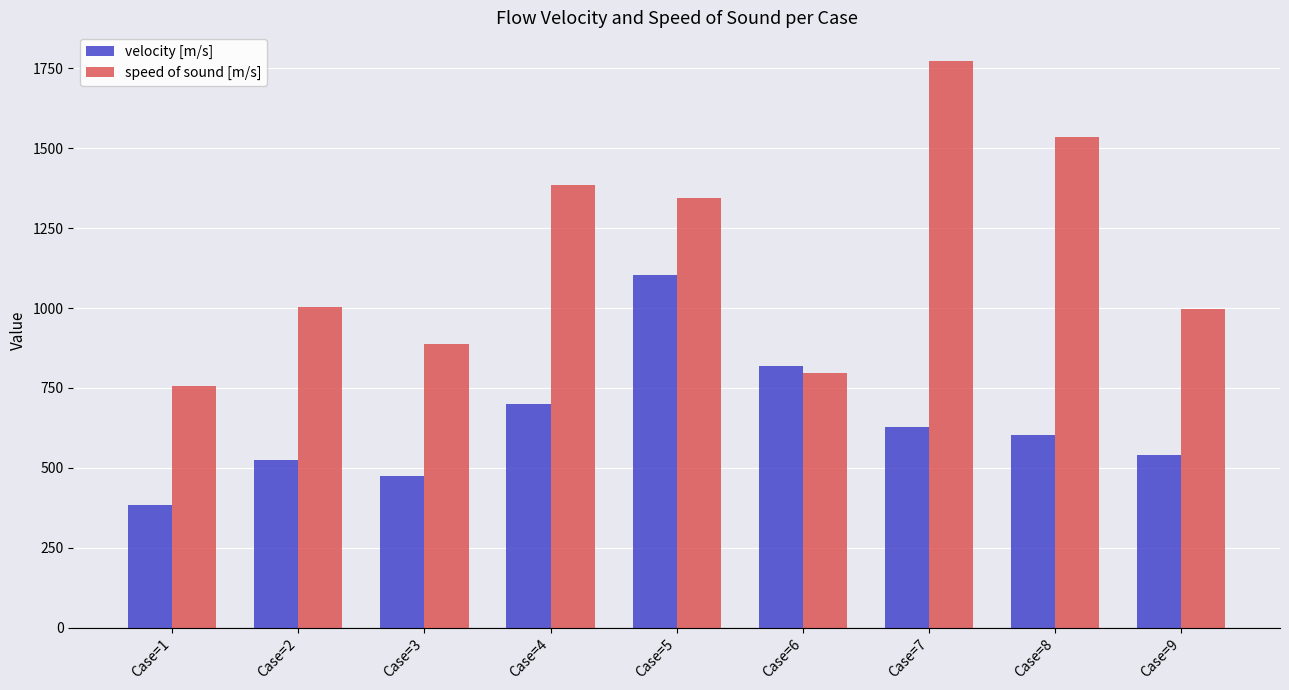

Is the value of velocity [m/s] at Case=8 greater than the value of speed of sound [m/s] at Case=8?

No